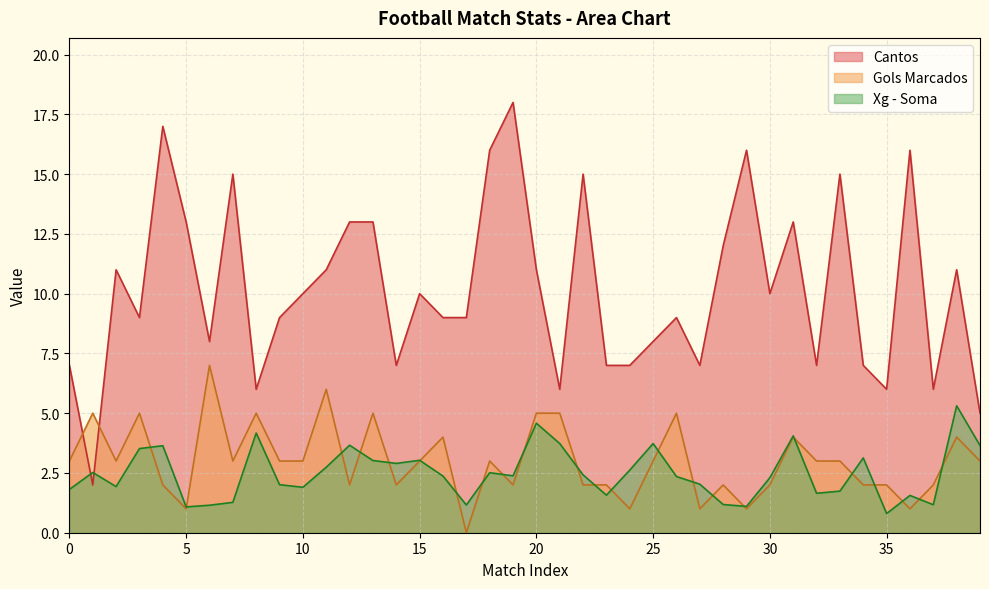

What is the label of the 18th point from the right?

22